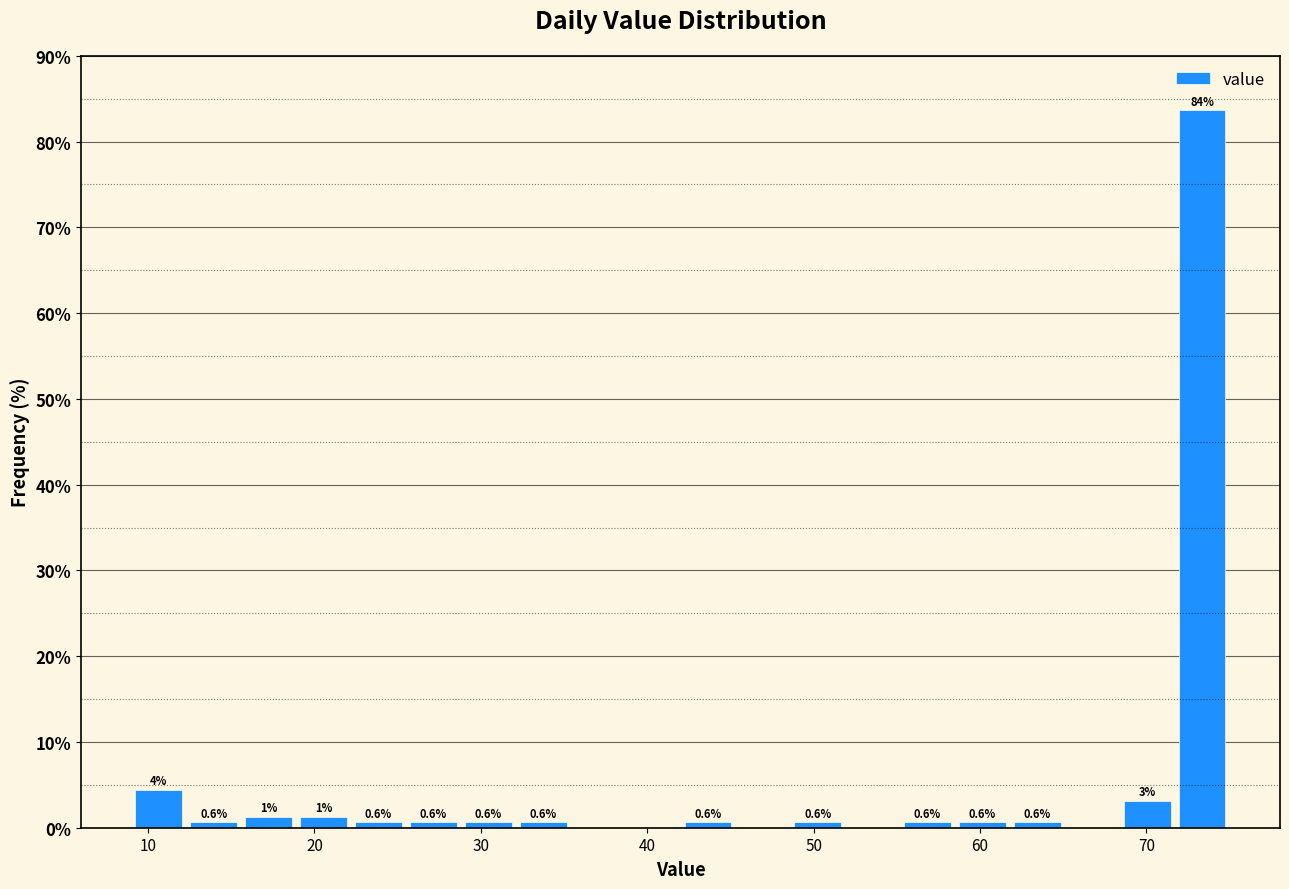

Read against the x-axis, roughly where is the centre of the tallest bar?

73